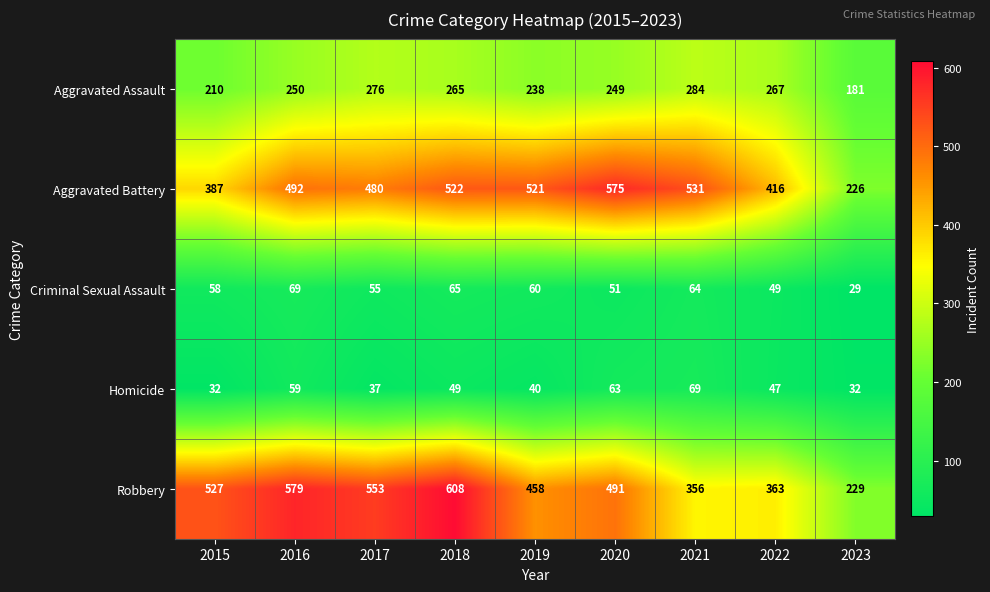

The Aggravated Battery series shows 739 at 2016. True or false?

False